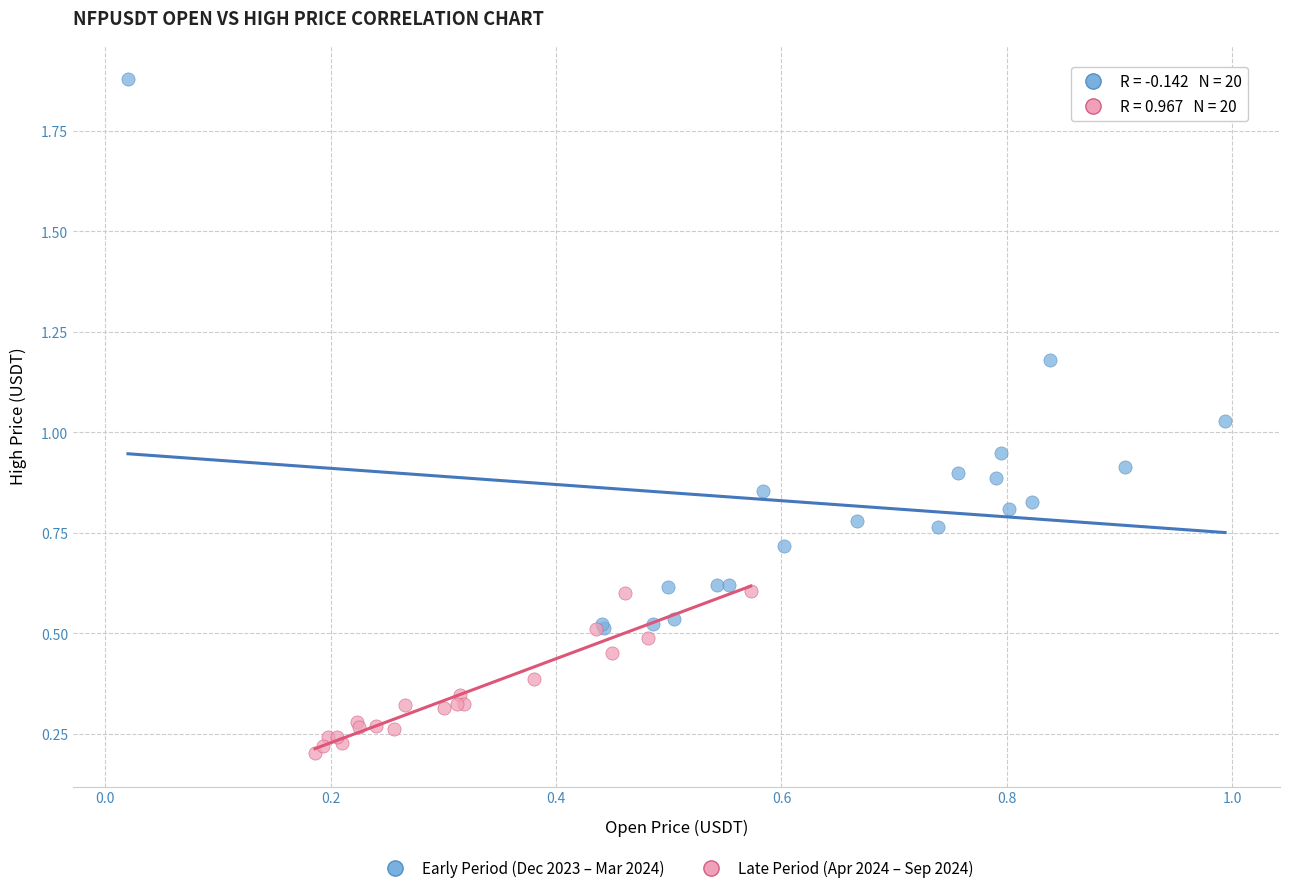

Which series contains the lowest Y value?

Late Period (Apr 2024 – Sep 2024)